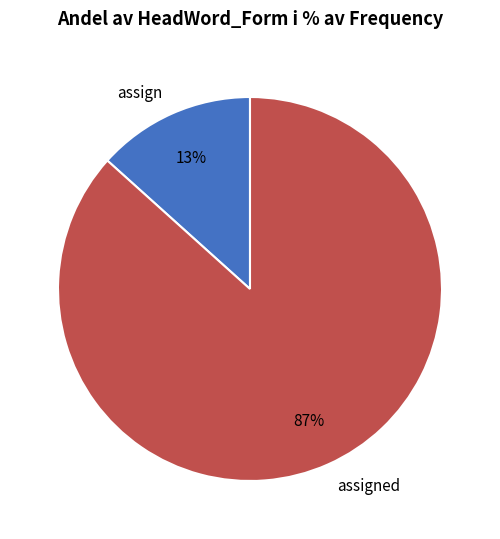

Which has a higher value, assigned or assign?

assigned